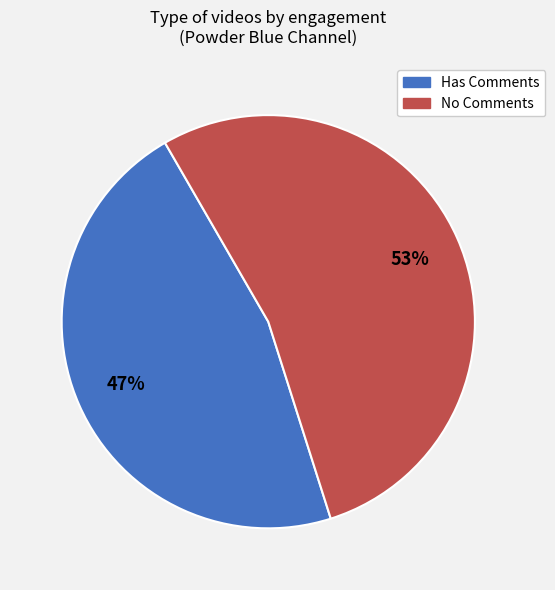

How many slices are in this pie chart?

2